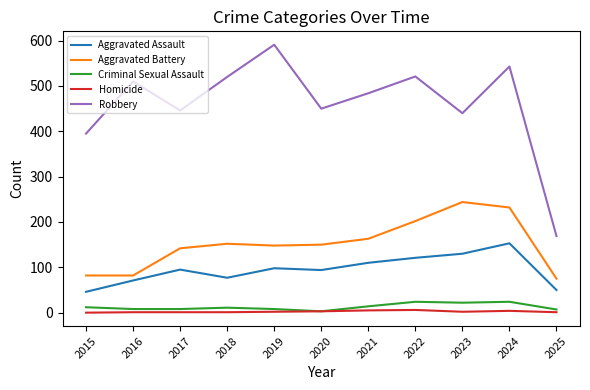

Which series changed the most between 2022 and 2023?

Robbery